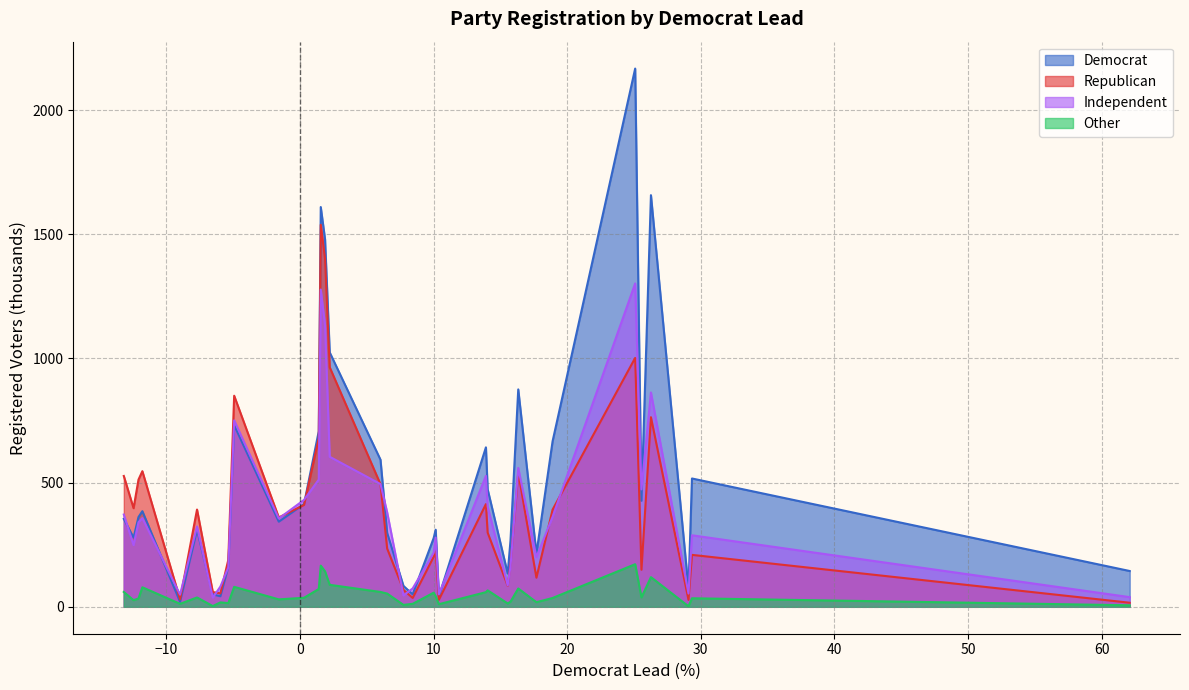

What is the smallest value displayed?

2.0